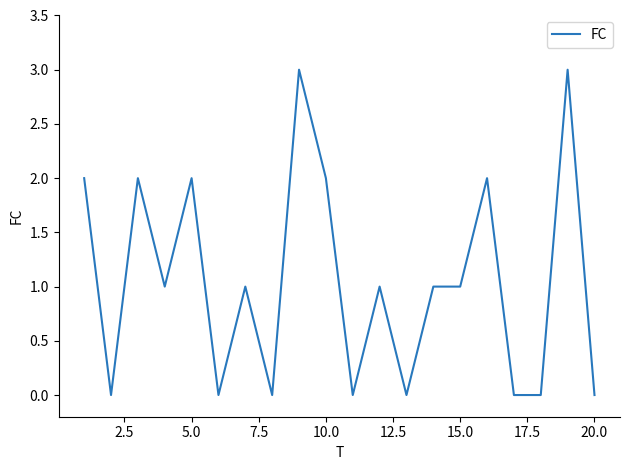

What is the difference between the maximum and minimum values?

3